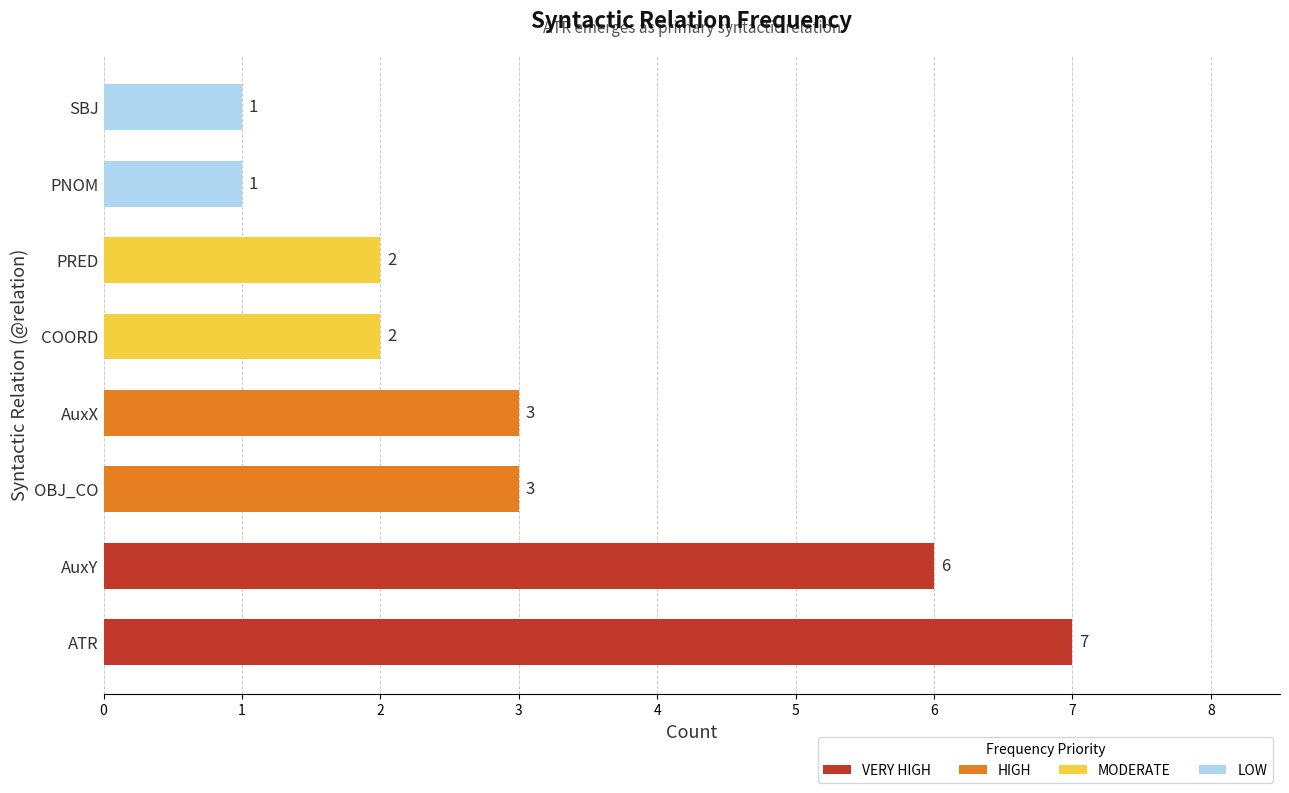

Is it true that the value at PRED is 2?

True